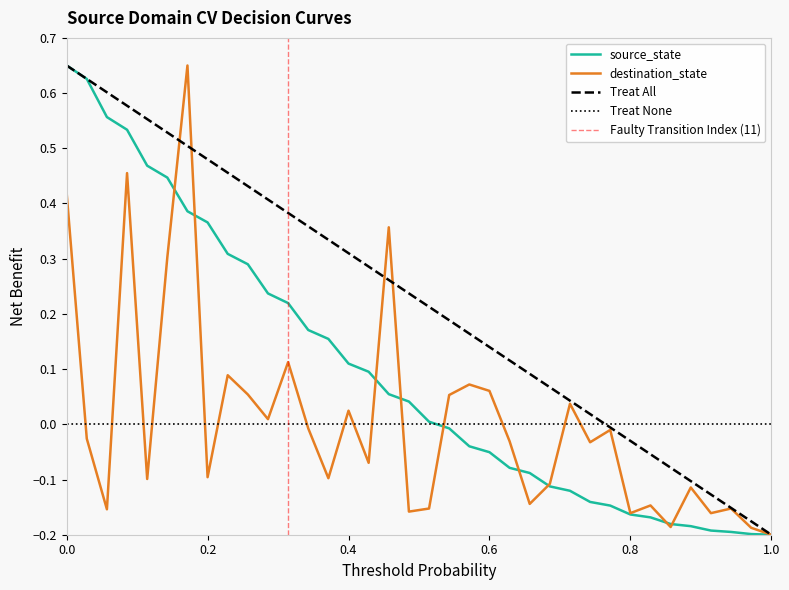

Reading right to left, transcribe all the data shown in this chart.

35=-0.2	34=-0.2	33=-0.2	32=-0.1	31=-0.1	30=-0.1	29=-0.1	28=-0.0	27=-0.0	26=0.0	25=0.0	24=0.1	23=0.1	22=0.1	21=0.1	20=0.2	19=0.2	18=0.2	17=0.2	16=0.3	15=0.3	14=0.3	13=0.3	12=0.4	11=0.4	10=0.4	9=0.4	8=0.5	7=0.5	6=0.5	5=0.5	4=0.6	3=0.6	2=0.6	1=0.6	0=0.7